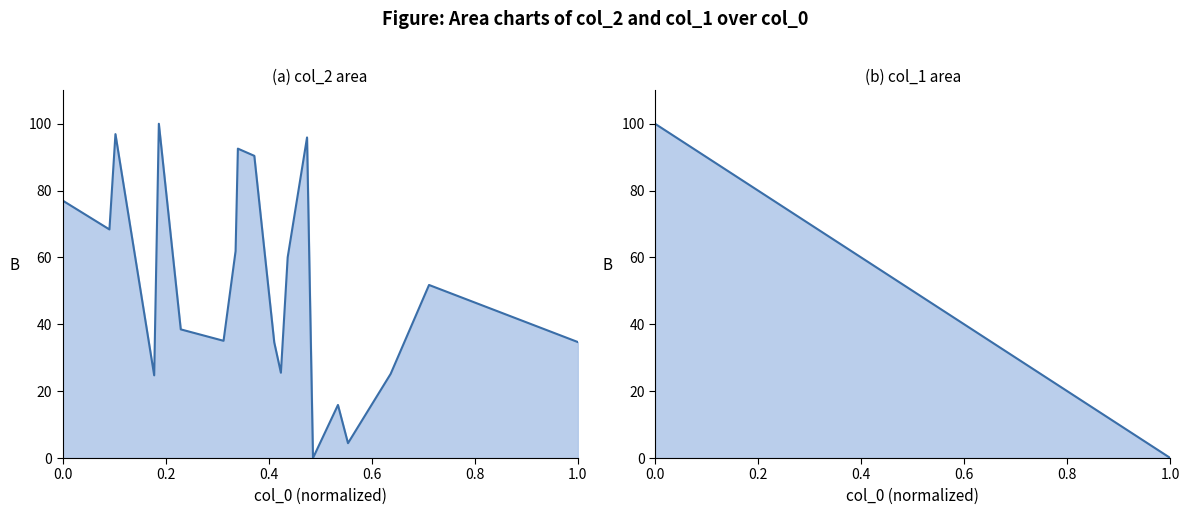

List the series in order of their peak value, highest first.

col_2, col_1